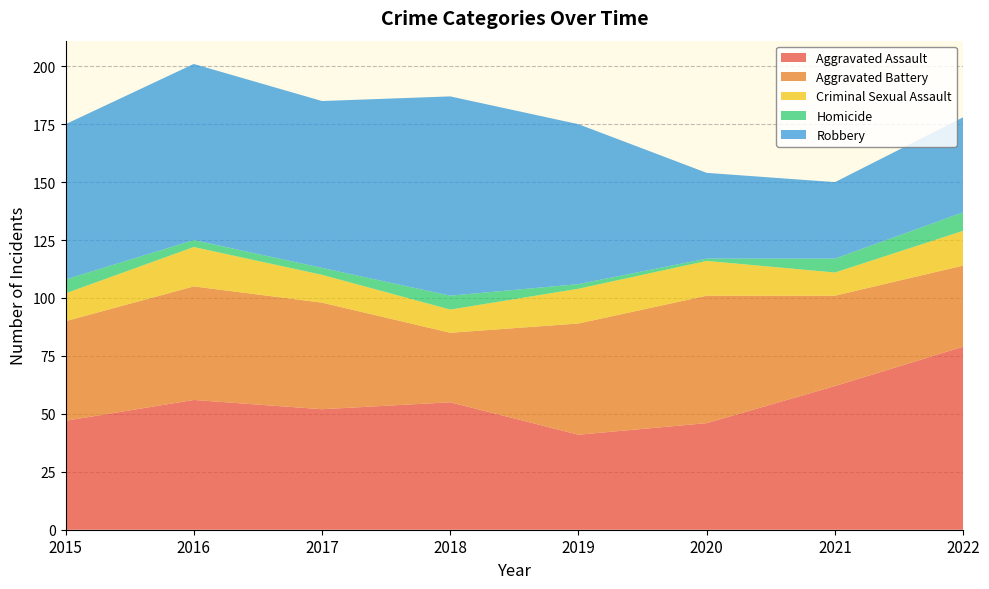

Reading left to right, what are all the values shown in this chart?

Aggravated Assault: 47	56	52	55	41	46	62	79
Aggravated Battery: 43	49	46	30	48	55	39	35
Criminal Sexual Assault: 12	17	12	10	15	15	10	15
Homicide: 6	3	3	6	2	1	6	8
Robbery: 67	76	72	86	69	37	33	41